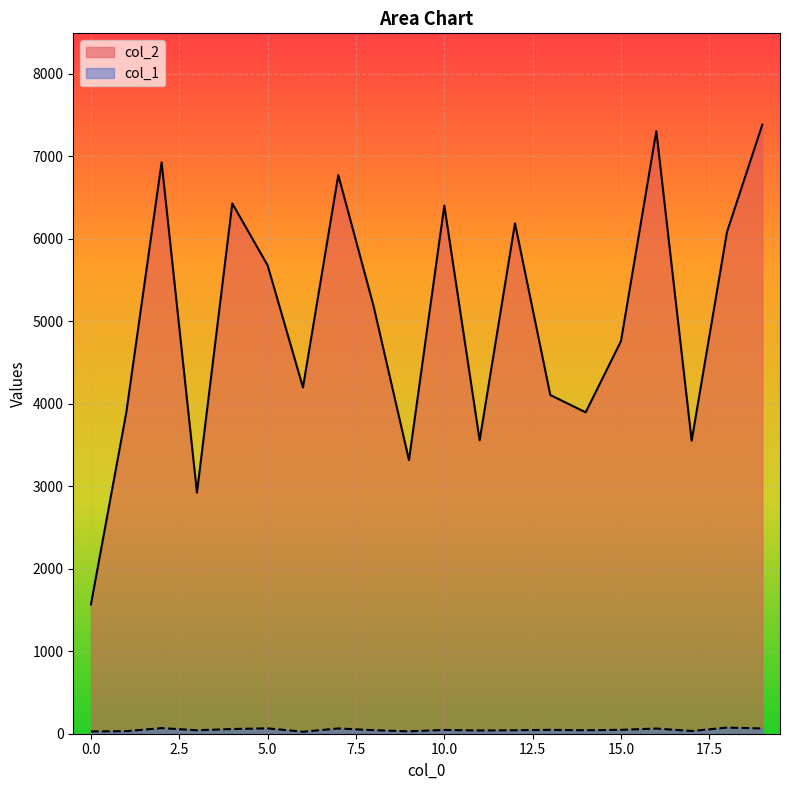

Between 0.0 and 15.0, which series saw the biggest shift?

col_2